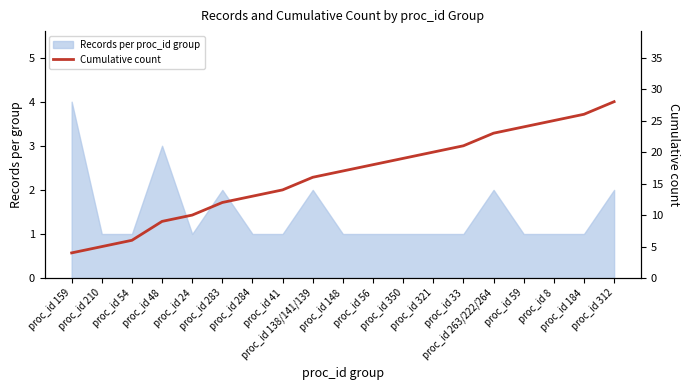

List the labels in order of value, largest first.

proc_id 312, proc_id 184, proc_id 8, proc_id 59, proc_id 263/222/264, proc_id 33, proc_id 321, proc_id 350, proc_id 56, proc_id 148, proc_id 138/141/139, proc_id 41, proc_id 284, proc_id 283, proc_id 24, proc_id 48, proc_id 54, proc_id 210, proc_id 159